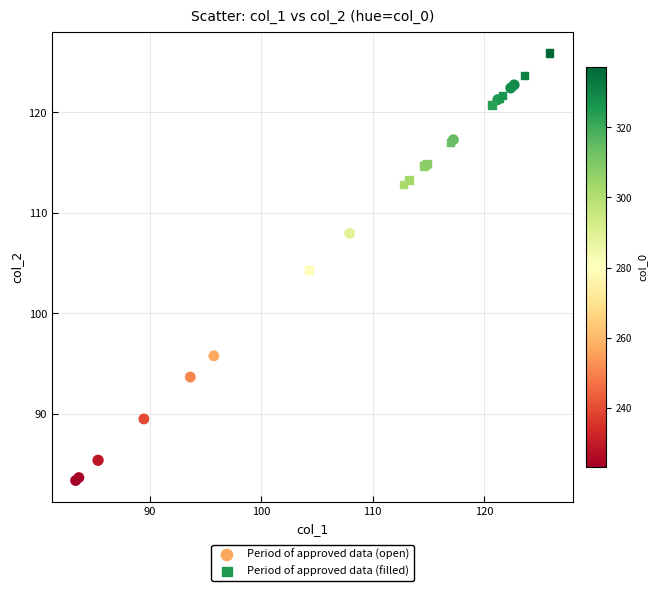

Which series contains the highest Y value?

Period of approved data (filled)